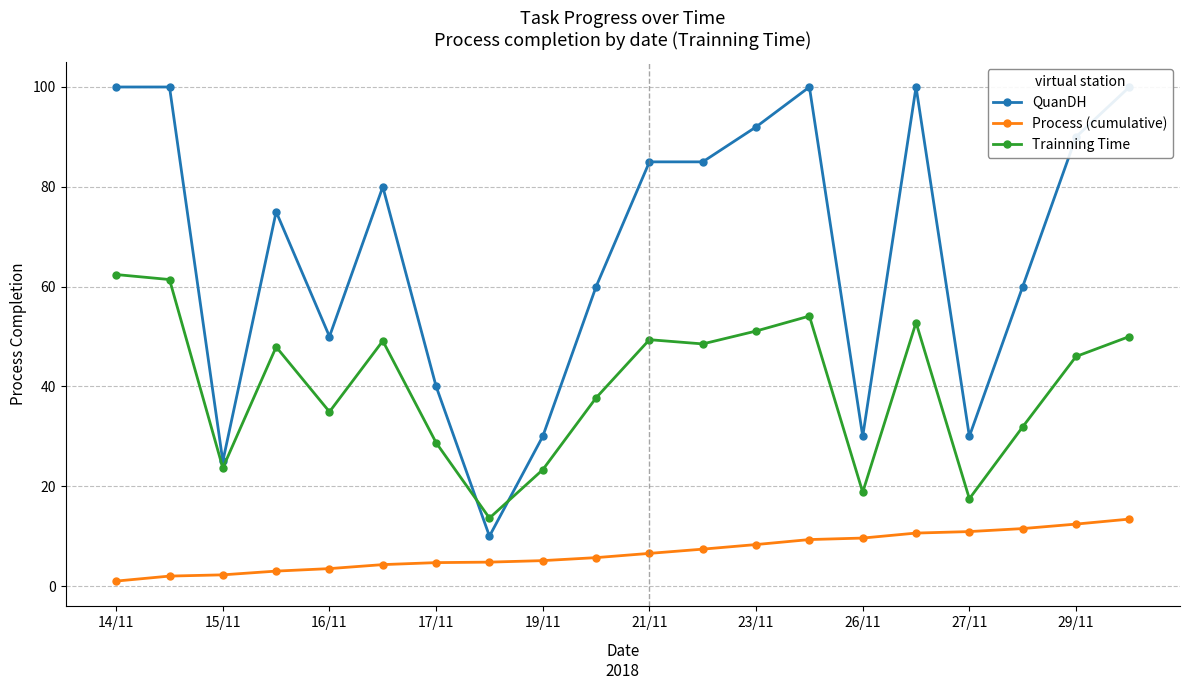

True or false: Trainning Time and Process (cumulative) intersect in this chart.

False